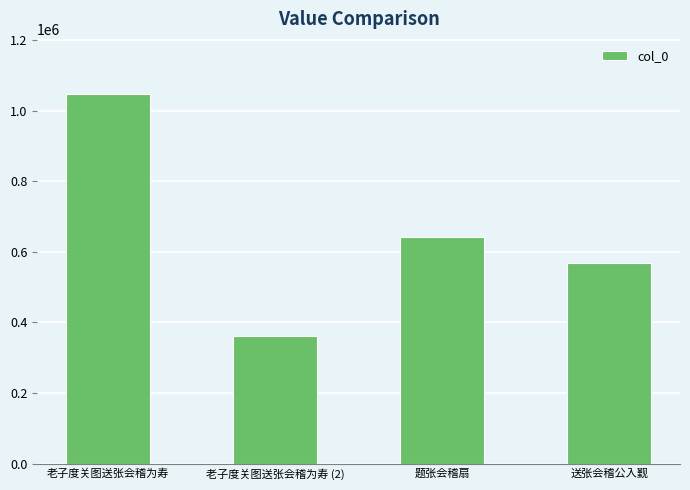

Which label corresponds to the largest value in the chart?

老子度关图送张会稽为寿